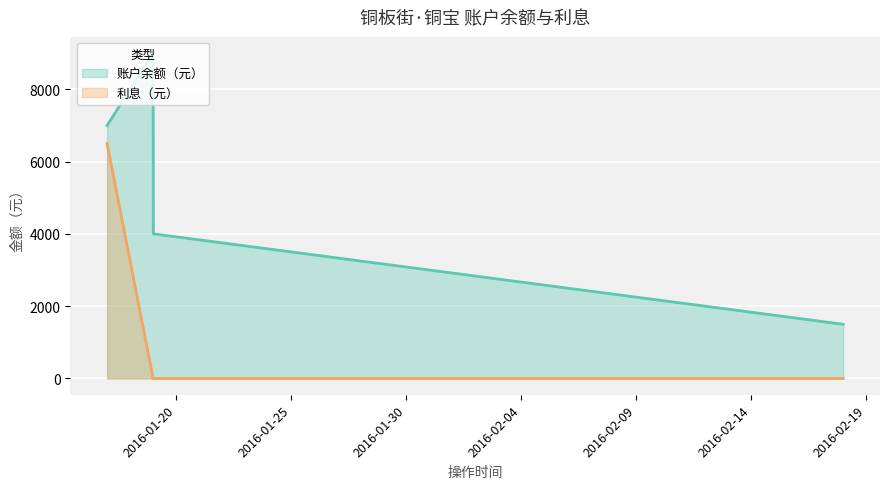

True or false: 账户余额（元） and 利息（元） cross at least once.

False